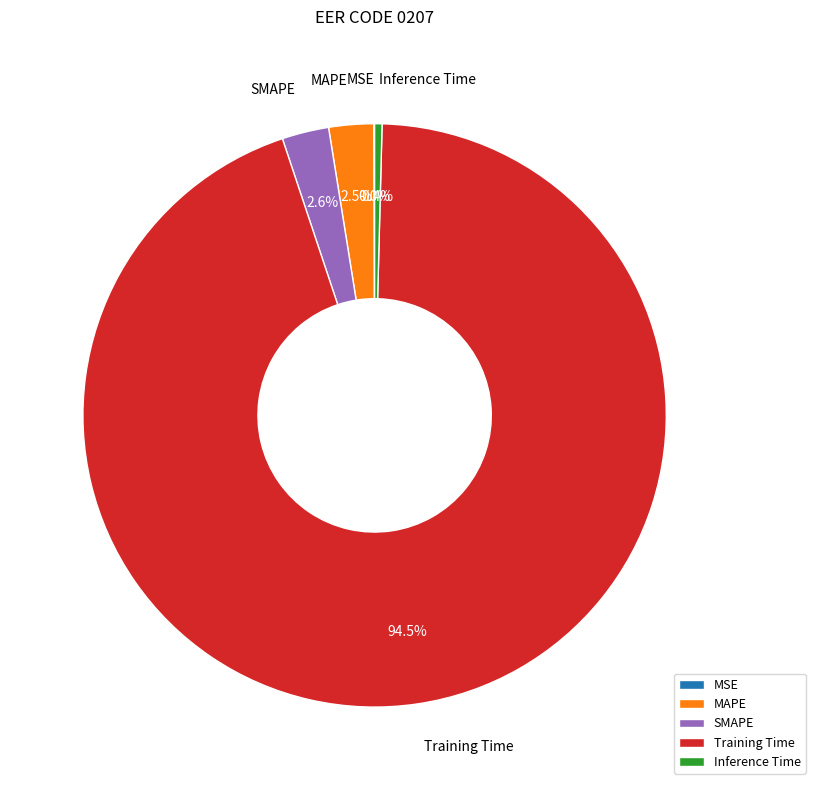

Combined, do Inference Time and Training Time account for over 50%?

Yes